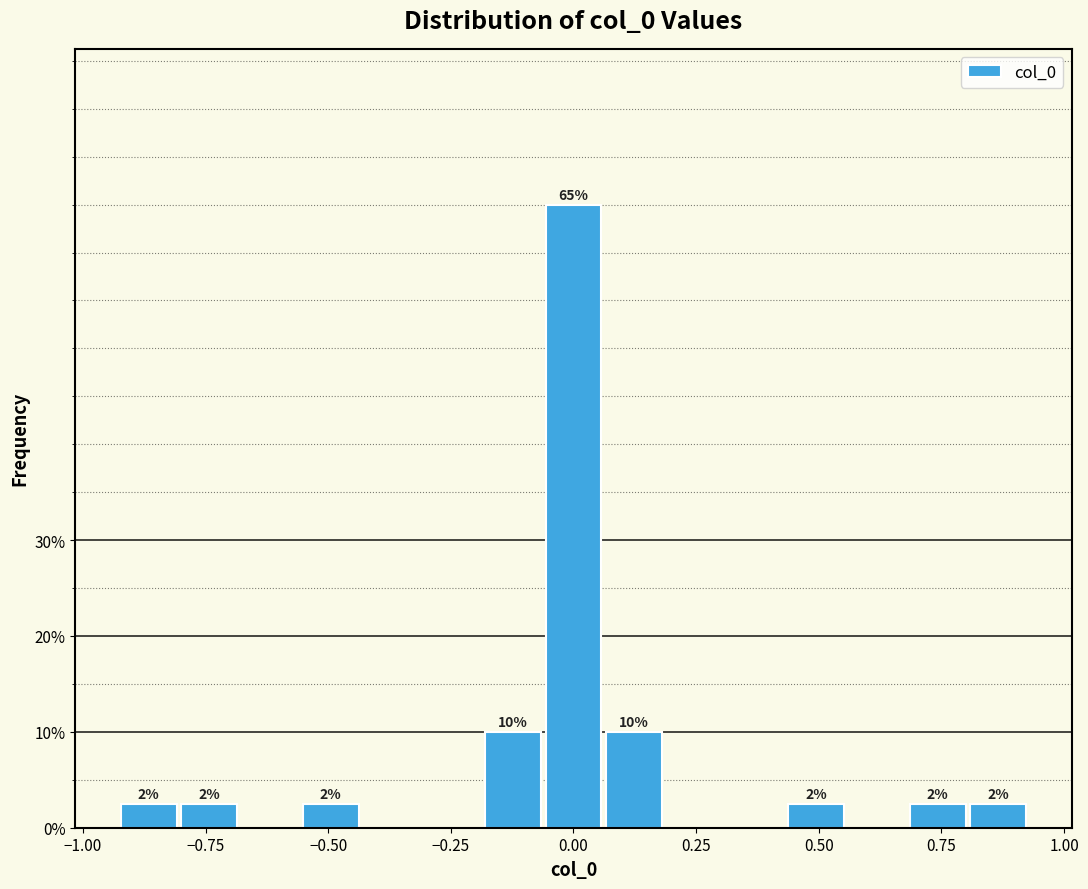

Around what value on the x-axis is the tallest bar? Give the approximate position of its centre, as read against the axis.

0.00